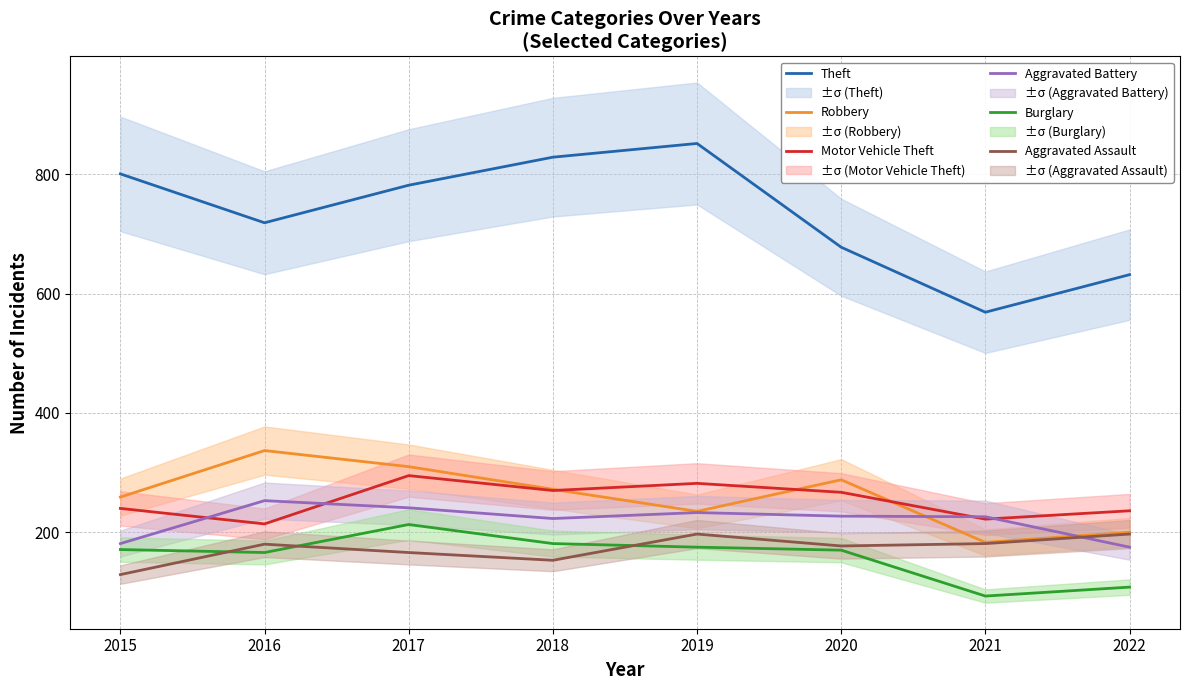

The value of Robbery at 2022 is 200. True or false?

True